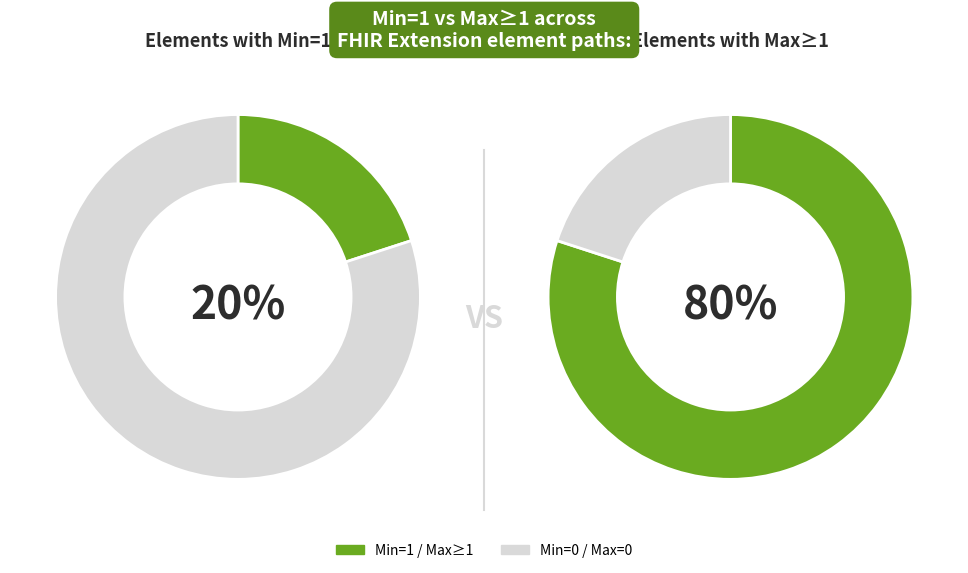

Does Extension account for over 50% of the chart?

No